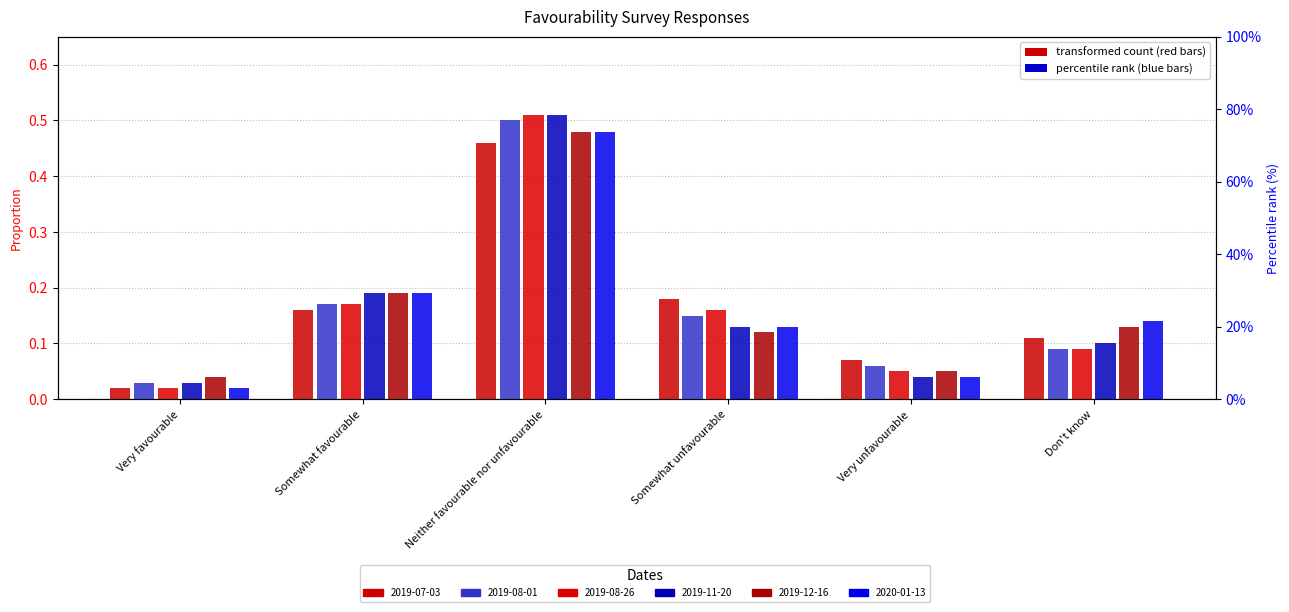

Which series changed the most between Very unfavourable and Don't know?

2020-01-13